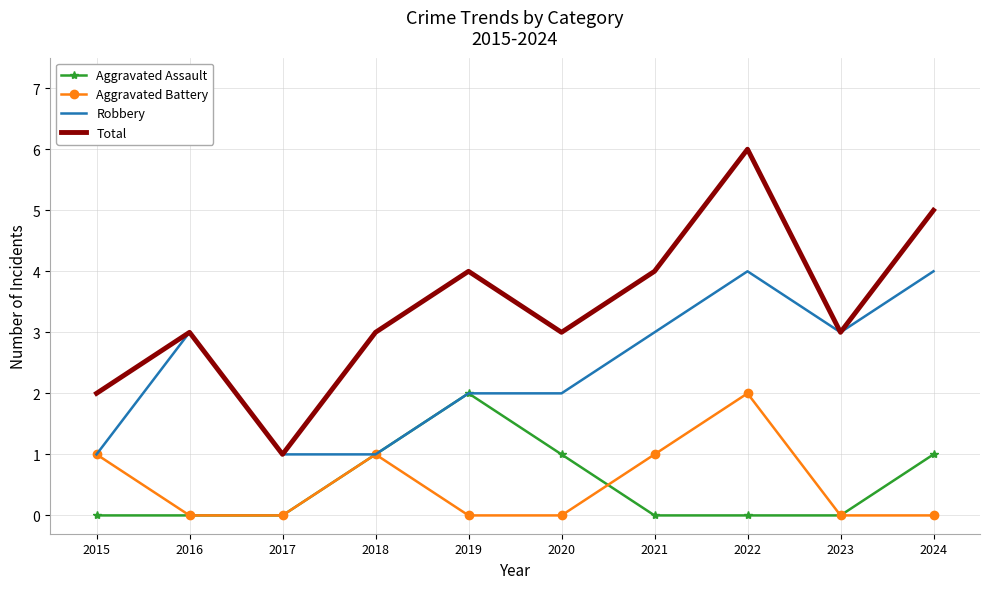

Is the value of Robbery at 2021 greater than the value of Aggravated Battery at 2016?

Yes